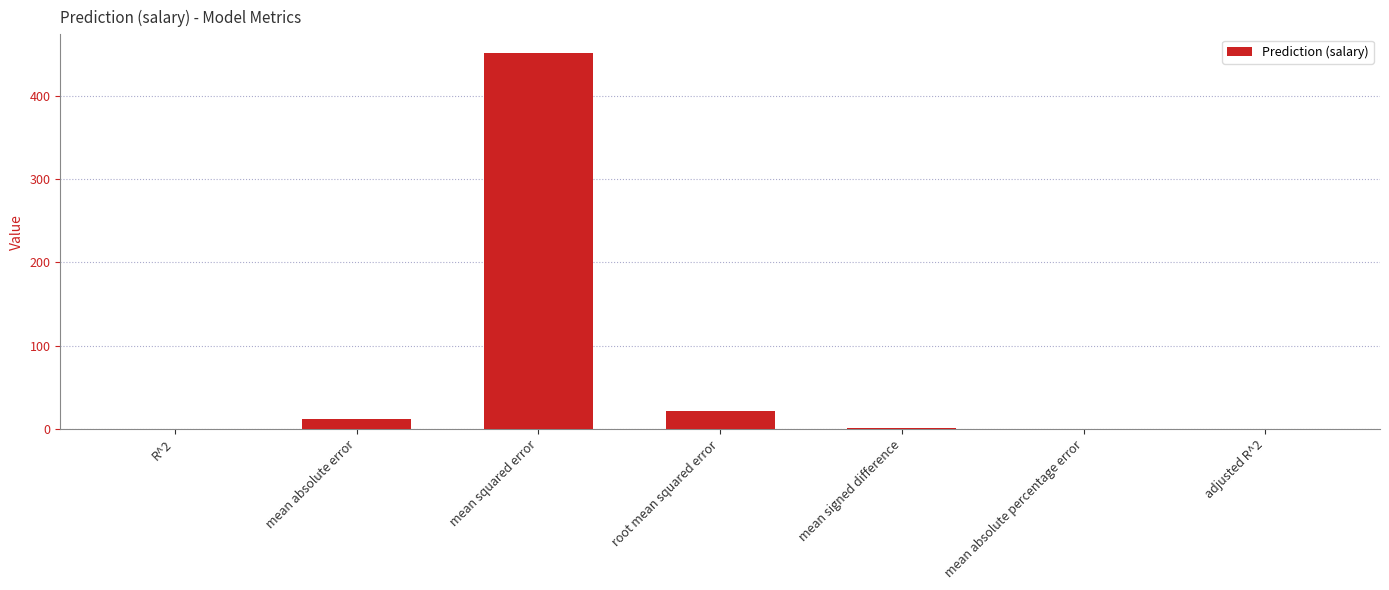

Are the bars horizontal?

No